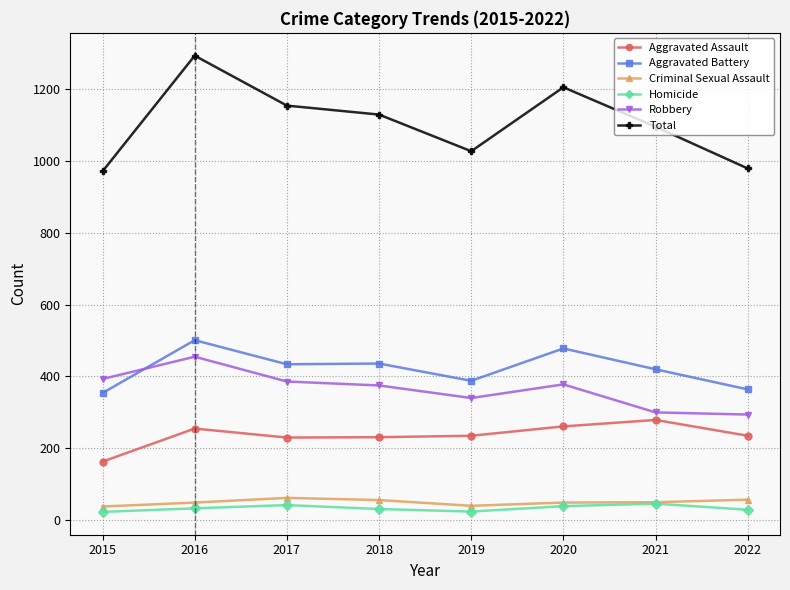

In Robbery, how many points are higher than both neighbors (excluding endpoints)?

2